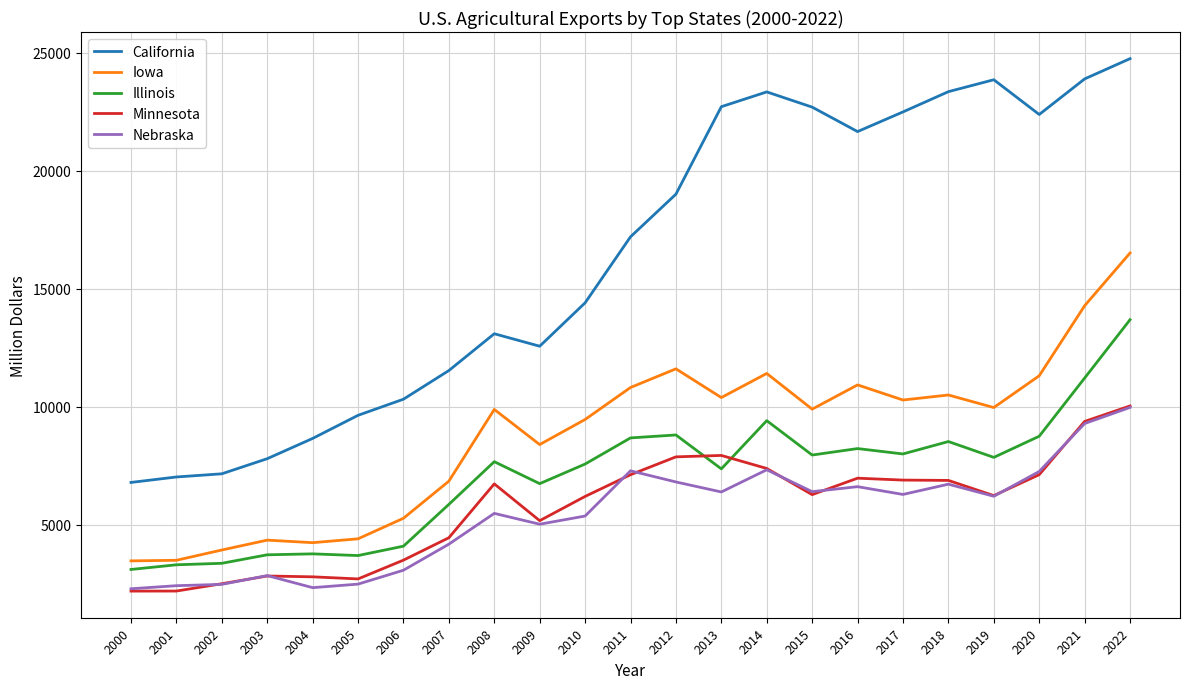

Which series changed the most between 2000 and 2019?

California